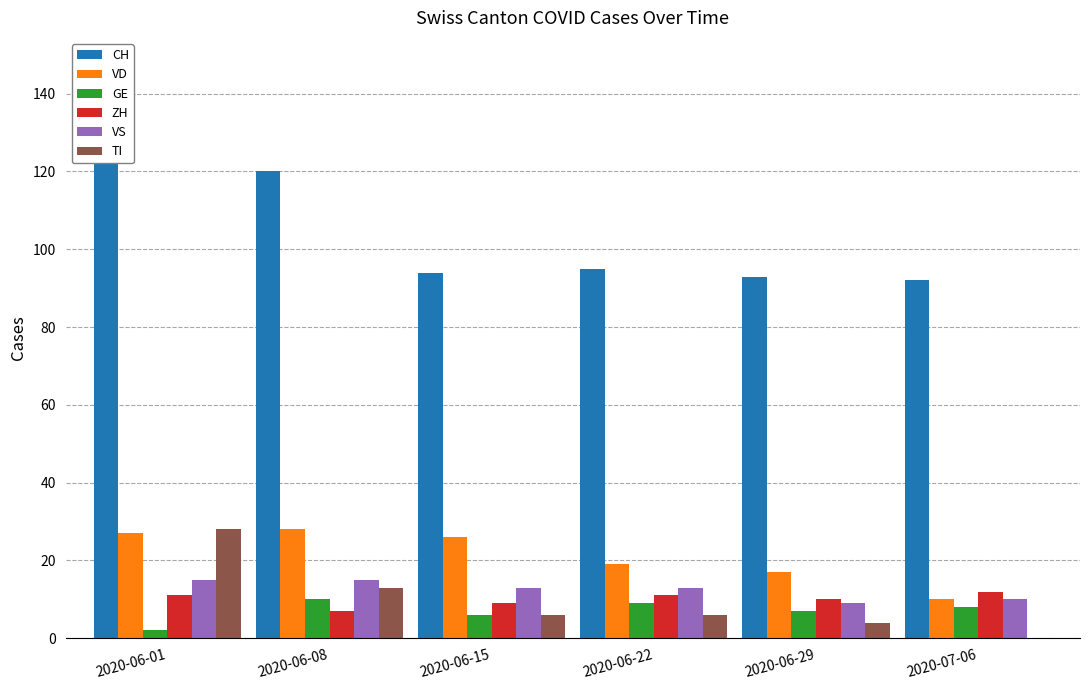

Reading right to left, extract all data points from this chart.

CH: 2020-07-06=92	2020-06-29=93	2020-06-22=95	2020-06-15=94	2020-06-08=120	2020-06-01=147
VD: 2020-07-06=10	2020-06-29=17	2020-06-22=19	2020-06-15=26	2020-06-08=28	2020-06-01=27
GE: 2020-07-06=8	2020-06-29=7	2020-06-22=9	2020-06-15=6	2020-06-08=10	2020-06-01=2
ZH: 2020-07-06=12	2020-06-29=10	2020-06-22=11	2020-06-15=9	2020-06-08=7	2020-06-01=11
VS: 2020-07-06=10	2020-06-29=9	2020-06-22=13	2020-06-15=13	2020-06-08=15	2020-06-01=15
TI: 2020-07-06=0	2020-06-29=4	2020-06-22=6	2020-06-15=6	2020-06-08=13	2020-06-01=28